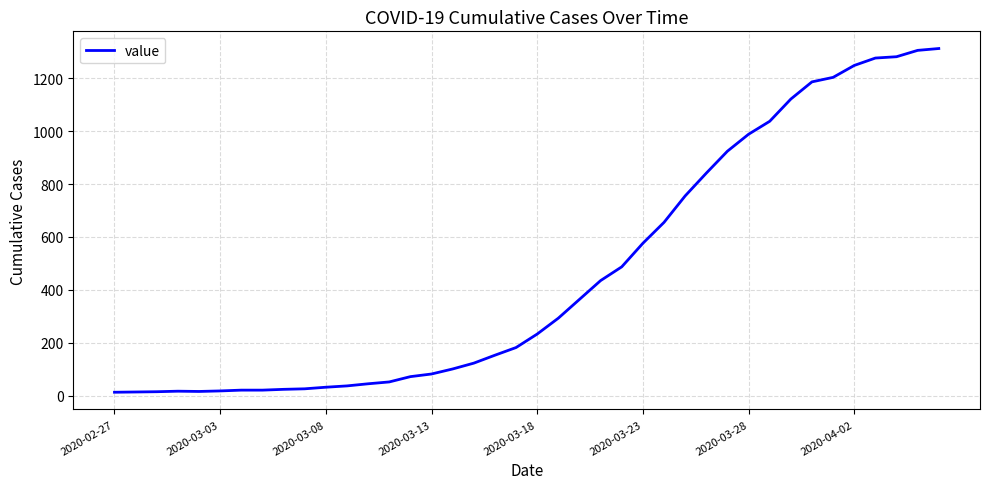

What is the difference between the maximum and minimum values?

1299